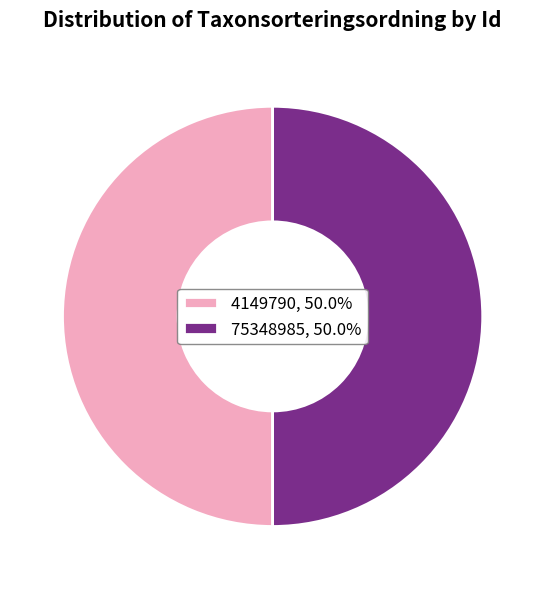

Do 4149790, 50.0% and 75348985, 50.0% together represent more than half of the pie?

Yes